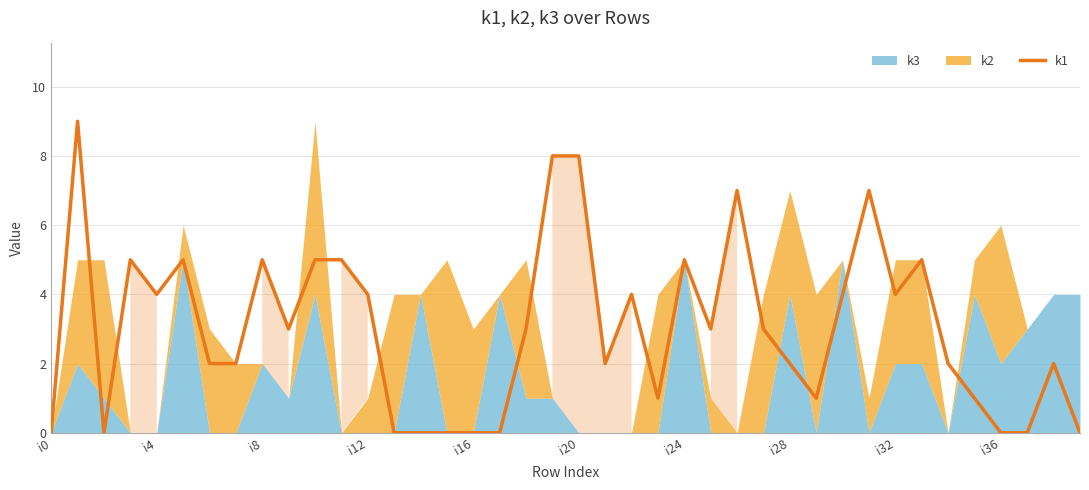

The k1 series shows 5 at i24. True or false?

True